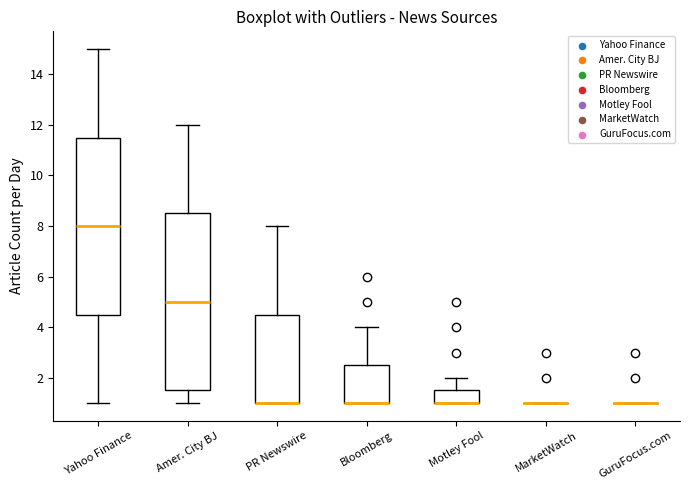

Reading left to right, read every box against the y-axis: the position of its median line, the range the box covers, and the ends of its whiskers. The values are not printed on the chart, so give them approximately, as read against the axis.

Yahoo Finance: median 8.0, box 4.6 to 11.6, whiskers 1.0 to 15.0
Amer. City BJ: median 5.0, box 1.6 to 8.6, whiskers 1.0 to 12.0
PR Newswire: median 1.0 (drawn on the box's lower edge), box 1.0 to 4.6, whiskers 1.0 to 8.0
Bloomberg: median 1.0 (drawn on the box's lower edge), box 1.0 to 2.6, whiskers 1.0 to 4.0
Motley Fool: median 1.0 (drawn on the box's lower edge), box 1.0 to 1.6, whiskers 1.0 to 2.0
MarketWatch: box collapsed to a line at 1.0, whiskers 1.0 to 1.0
GuruFocus.com: box collapsed to a line at 1.0, whiskers 1.0 to 1.0